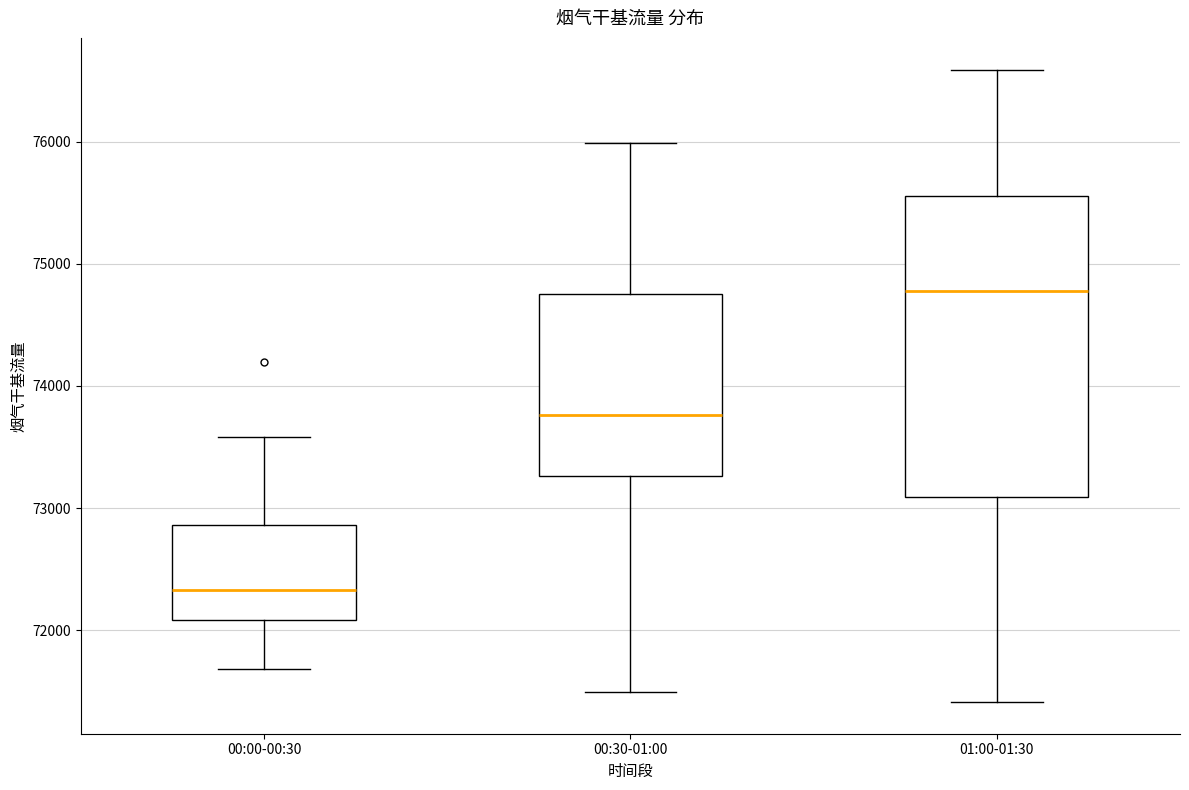

Reading left to right, transcribe this box plot: for each box, give where its median line is, the range the box spans, and where its two whiskers end, as read against the y-axis. The values are not printed on the chart, so give them approximately, as read against the axis.

00:00-00:30: median 72300, box 72100 to 72900, whiskers 71700 to 73600
00:30-01:00: median 73800, box 73300 to 74800, whiskers 71500 to 76000
01:00-01:30: median 74800, box 73100 to 75600, whiskers 71400 to 76600